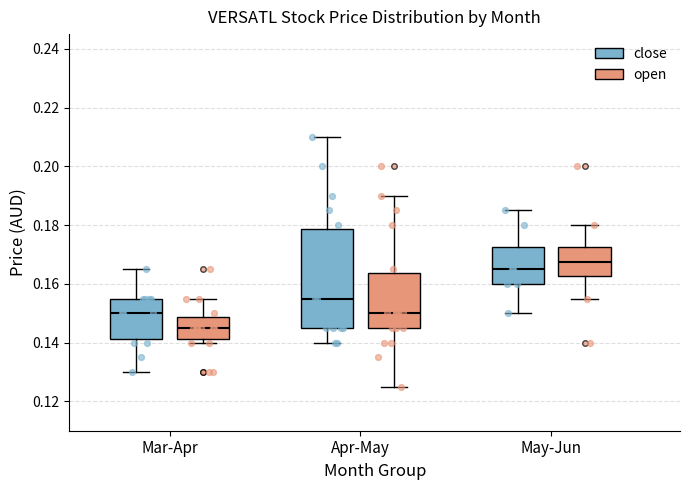

Which box is the tallest, from its lower edge to its upper edge?

Apr-May (close)